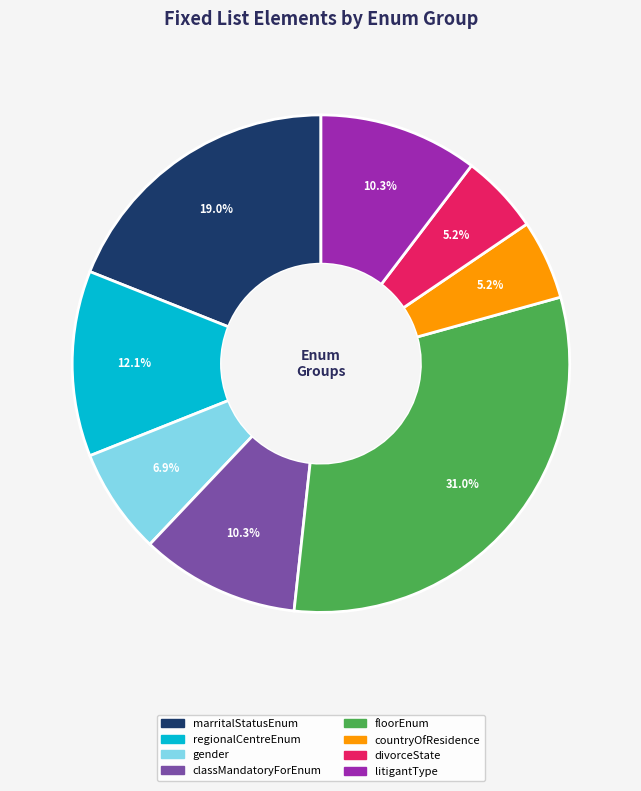

Does any single category account for the majority?

No